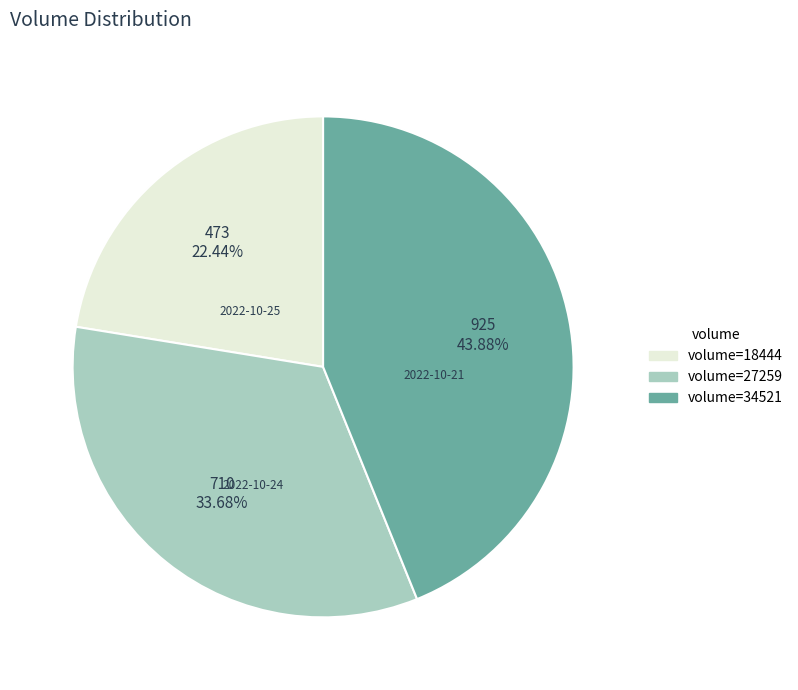

How many slices are in this pie chart?

3